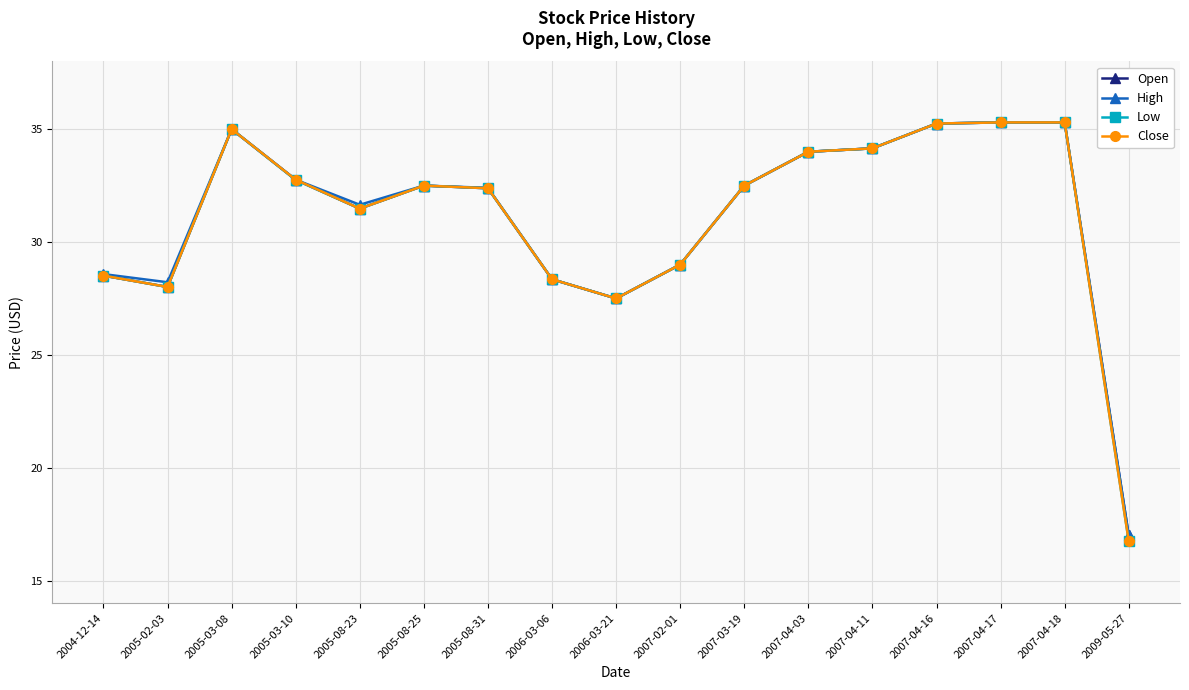

Is this an area chart (filled region under the line)?

No